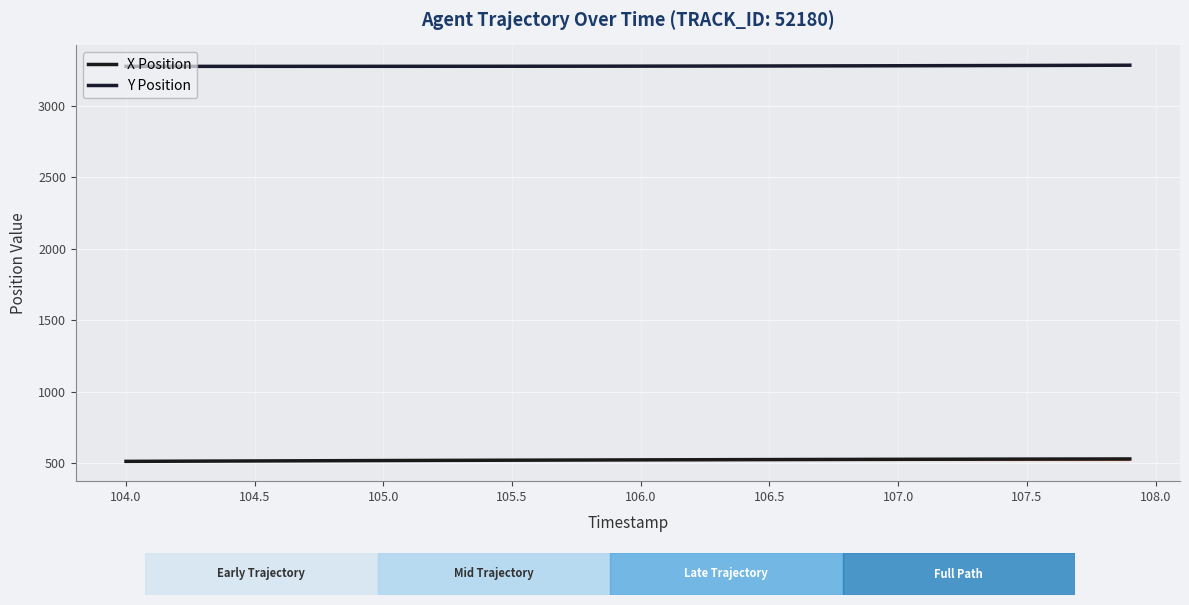

True or false: X Position and Y Position cross at least once.

False